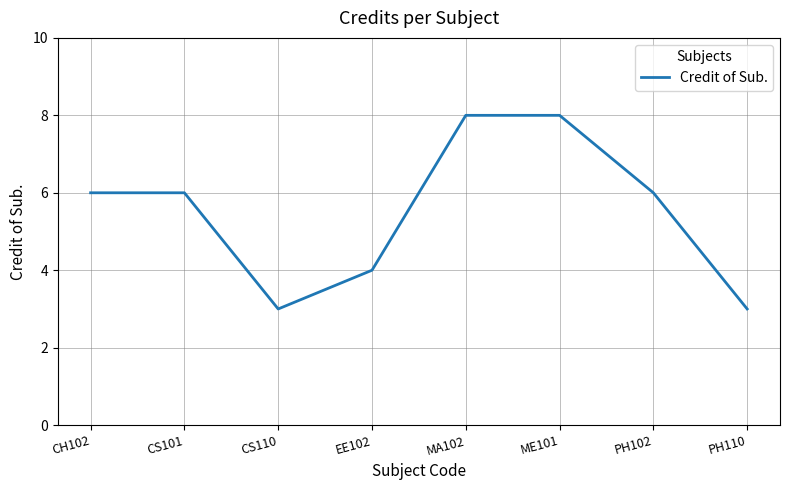

Reading left to right, extract all data points from this chart.

6	6	3	4	8	8	6	3